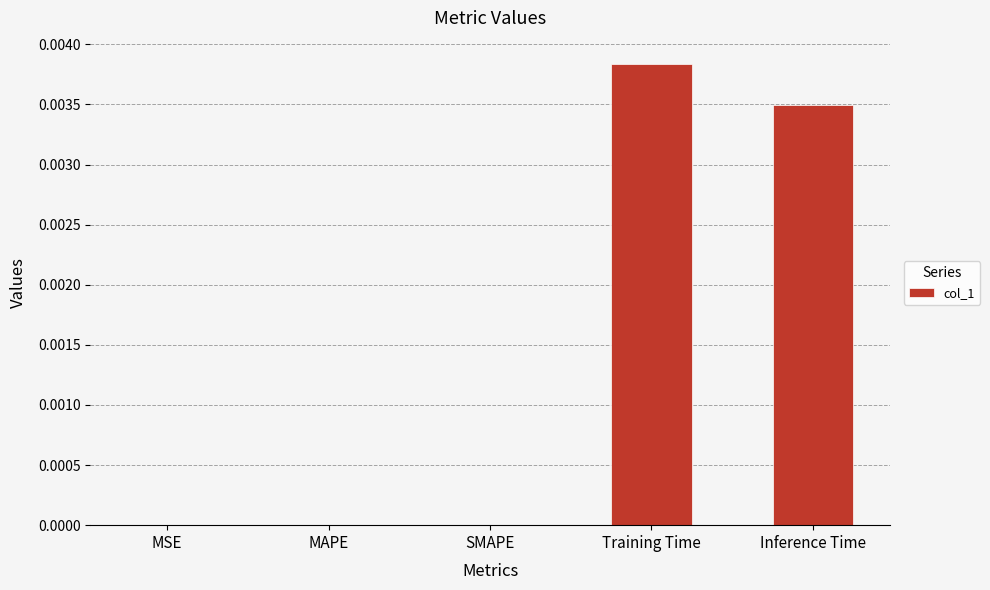

Which category has the highest value across all series?

Training Time